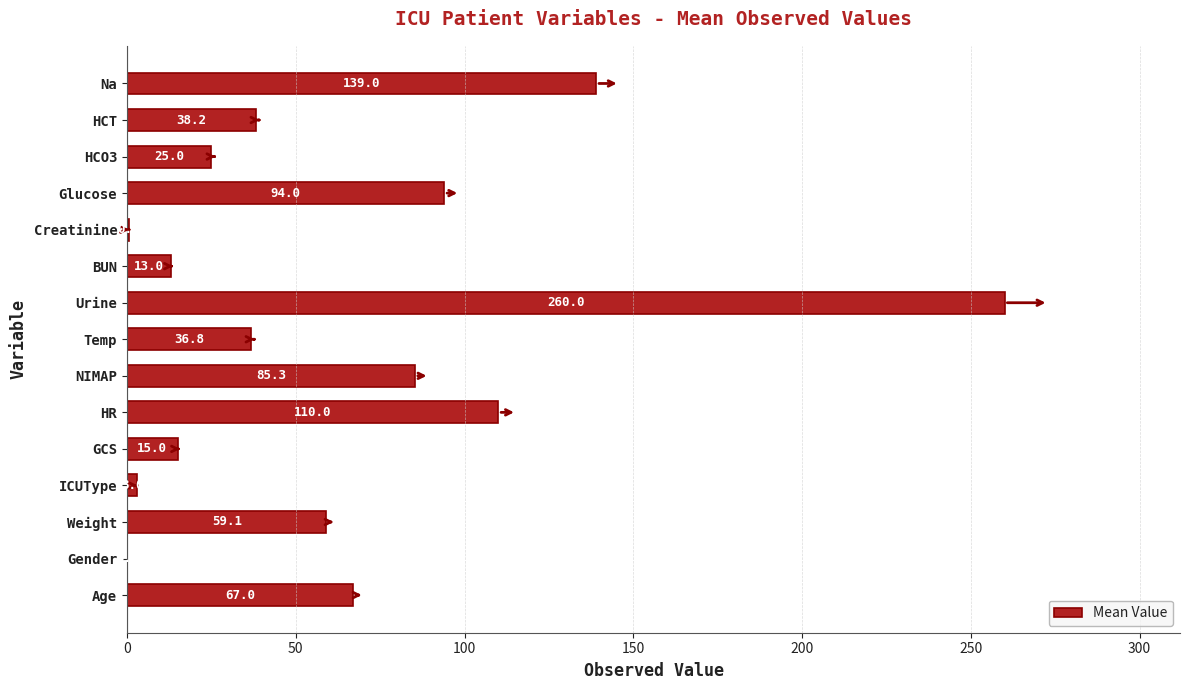

Are the bars horizontal?

Yes